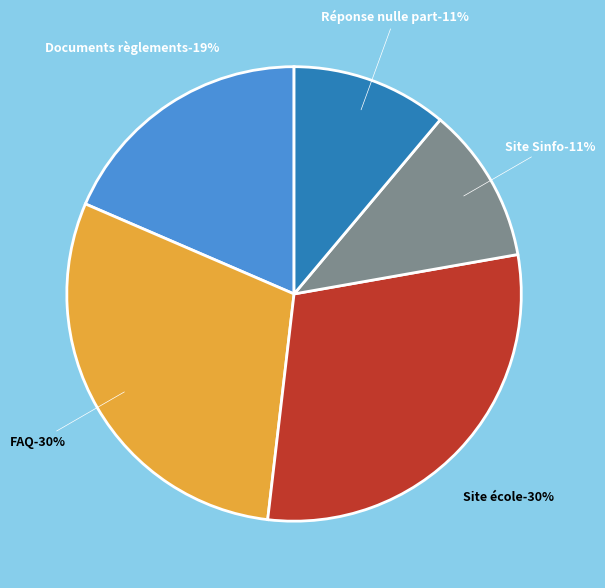

What is the smallest slice in the pie chart?

Site Sinfo